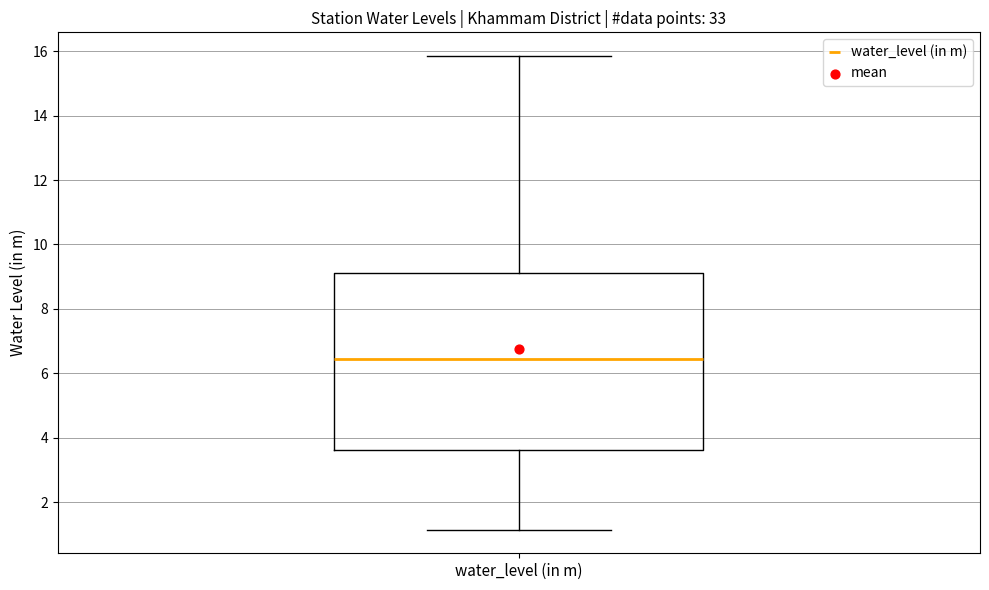

Read this box plot against the y-axis: the position of the median line, the range covered by the box, and the ends of both whiskers. The values are not printed on the chart, so give them approximately, as read against the axis.

median 6.4, box 3.6 to 9.2, whiskers 1.2 to 15.8